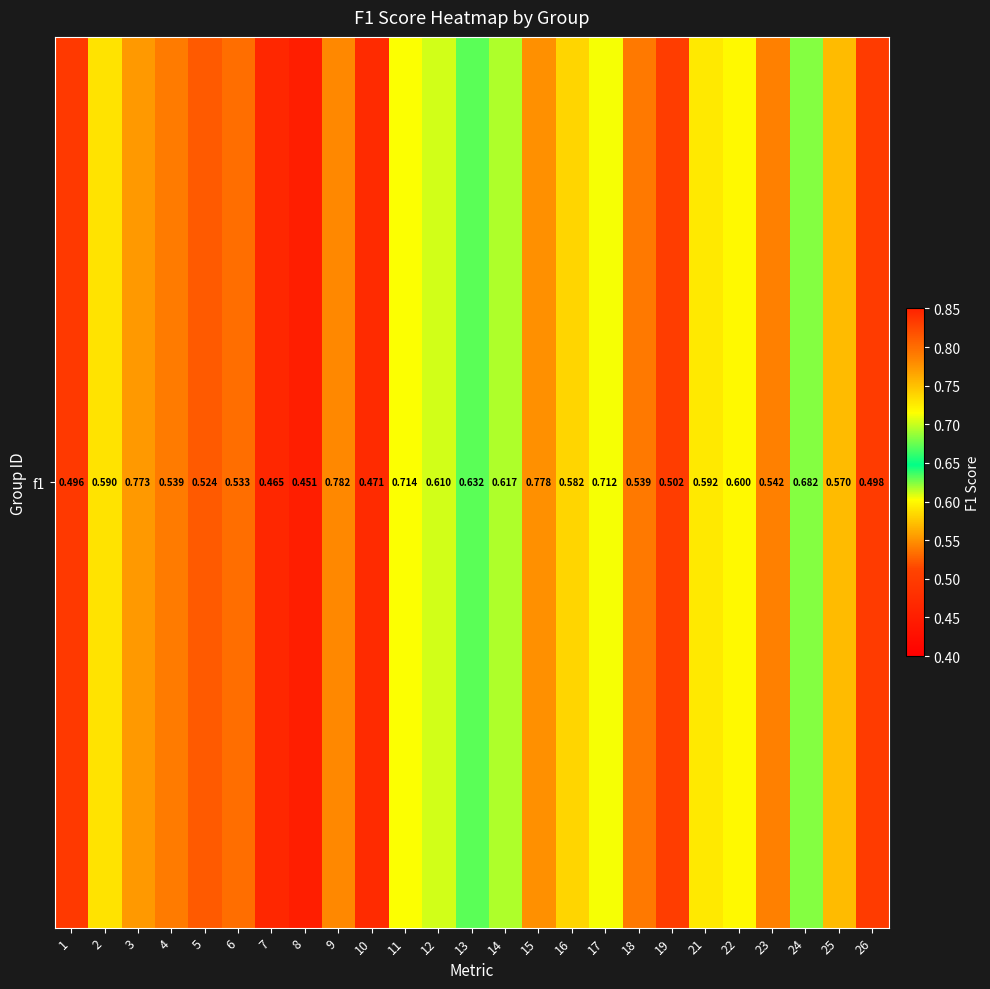

What is the difference between the maximum and minimum values?

0.3